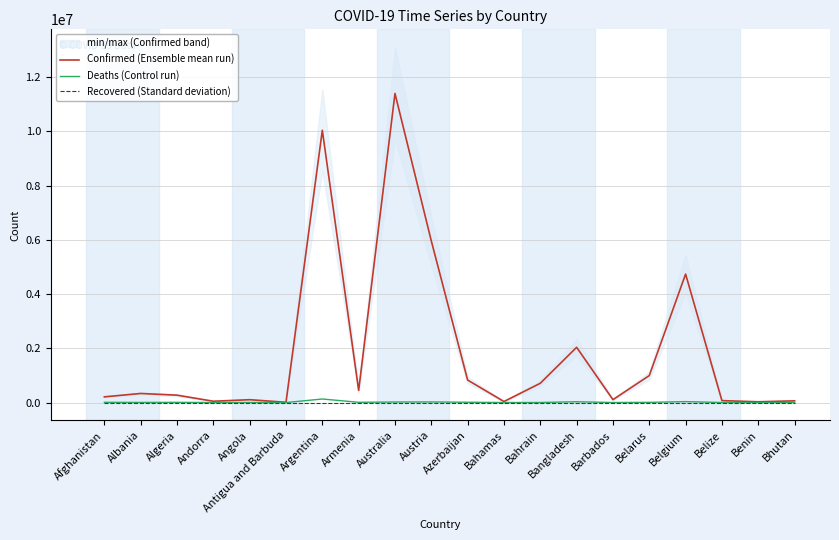

What is the approximate value of Confirmed (Ensemble mean run) at Angola?

105288